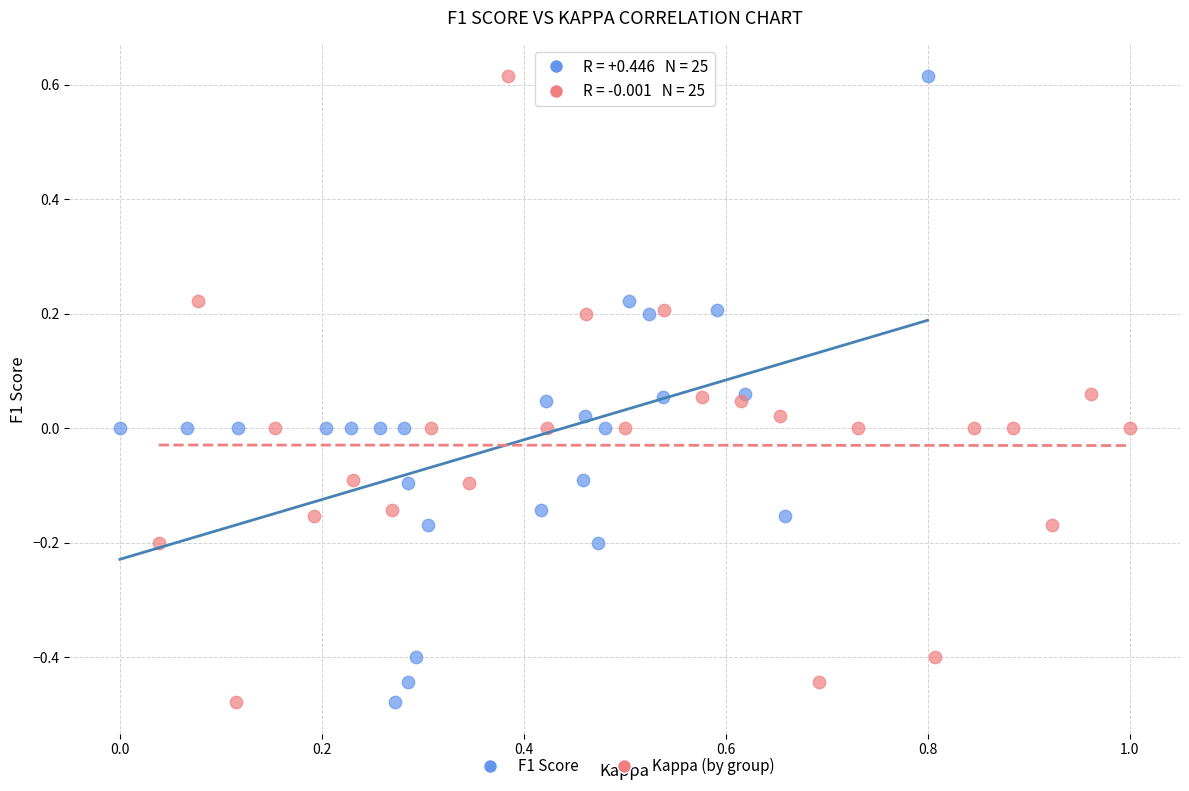

What are all the series names shown in the legend?

F1 Score, Kappa (by group)